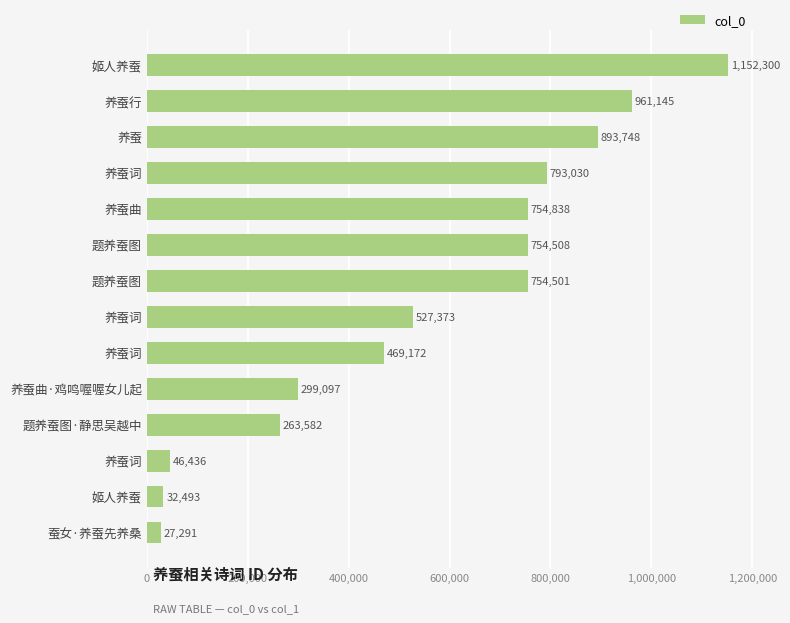

Does the chart contain any negative values?

No